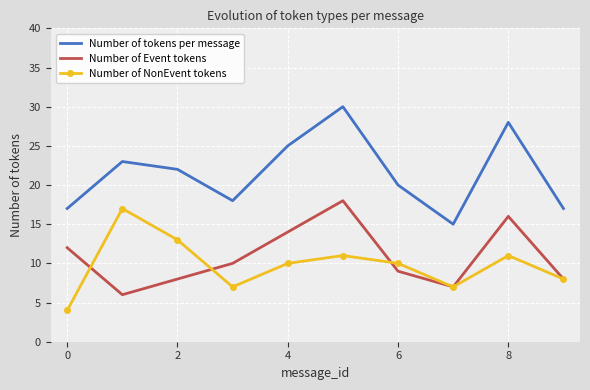

Which series has the largest total across all categories?

Number of tokens per message